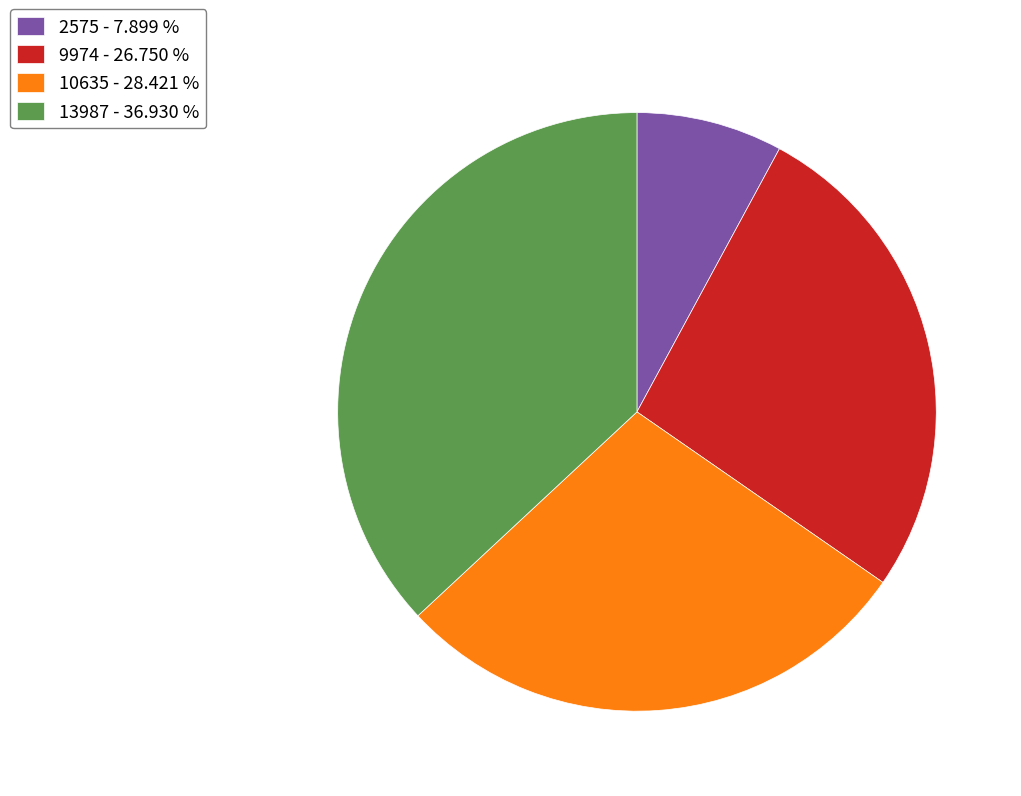

Does 10635 - 28.421 % represent more than half of the total?

No